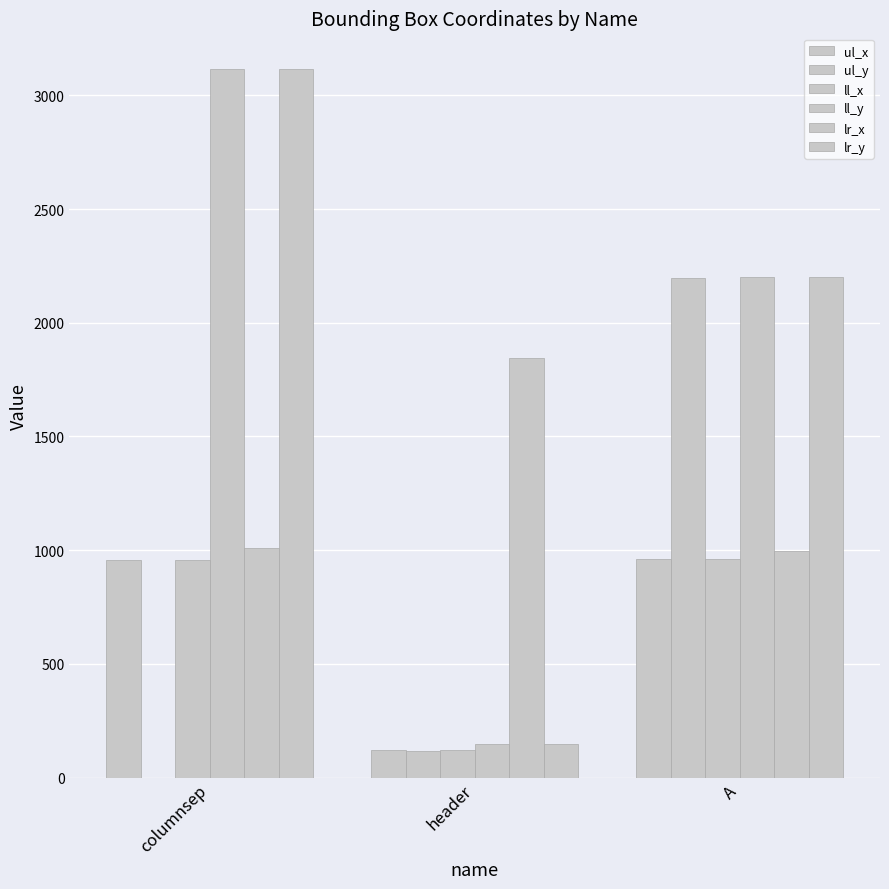

How many series are shown in this chart?

6